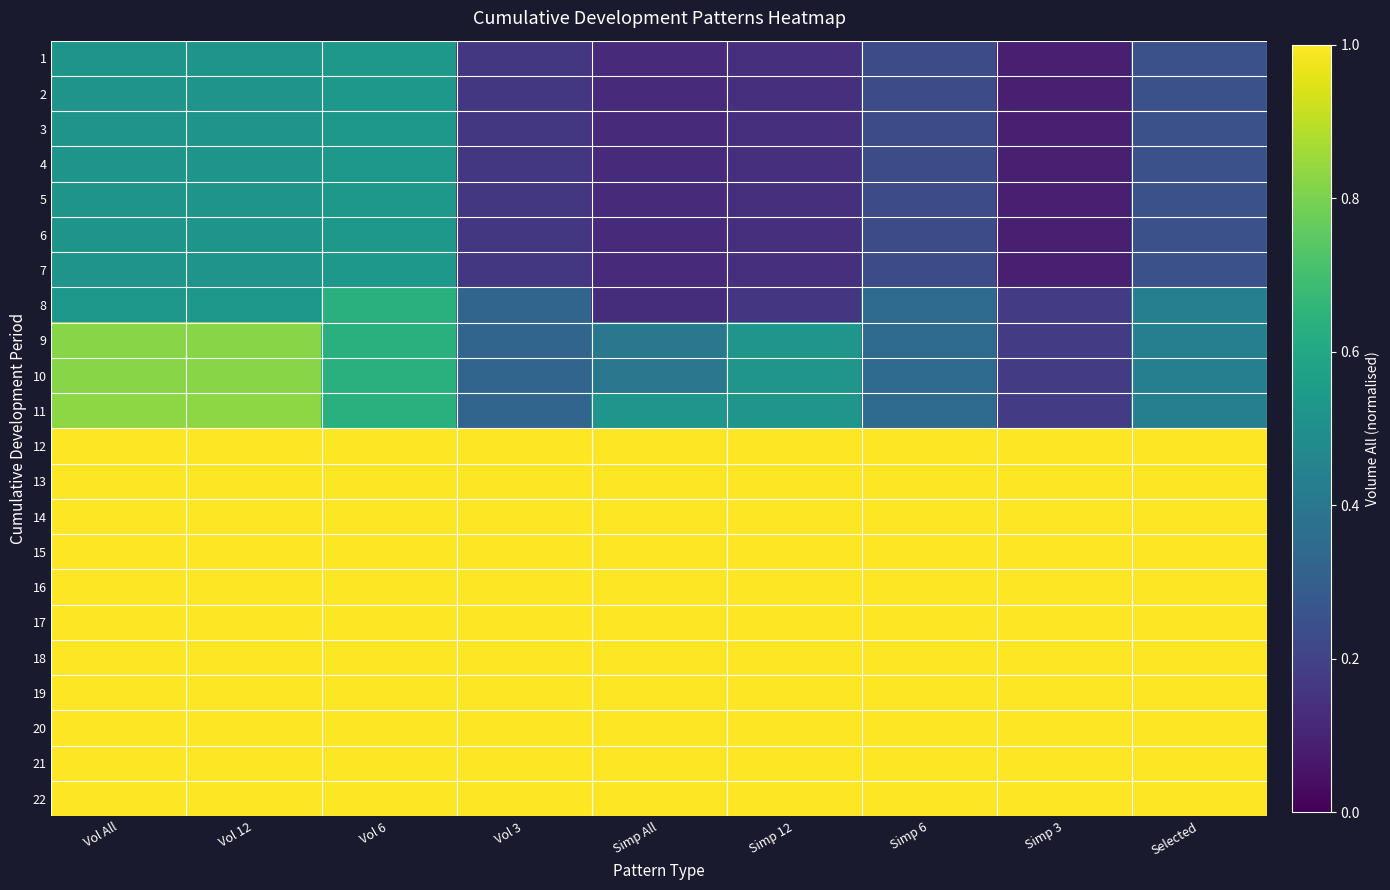

Which series has the largest range (max minus min)?

11